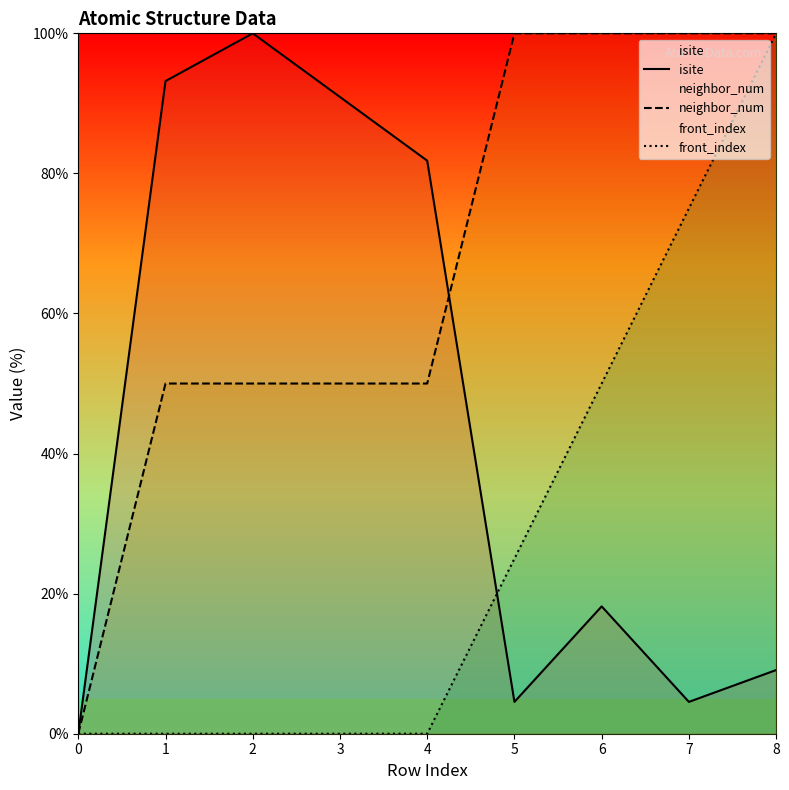

Which series ends up on top after the final intersection of front_index and isite?

front_index